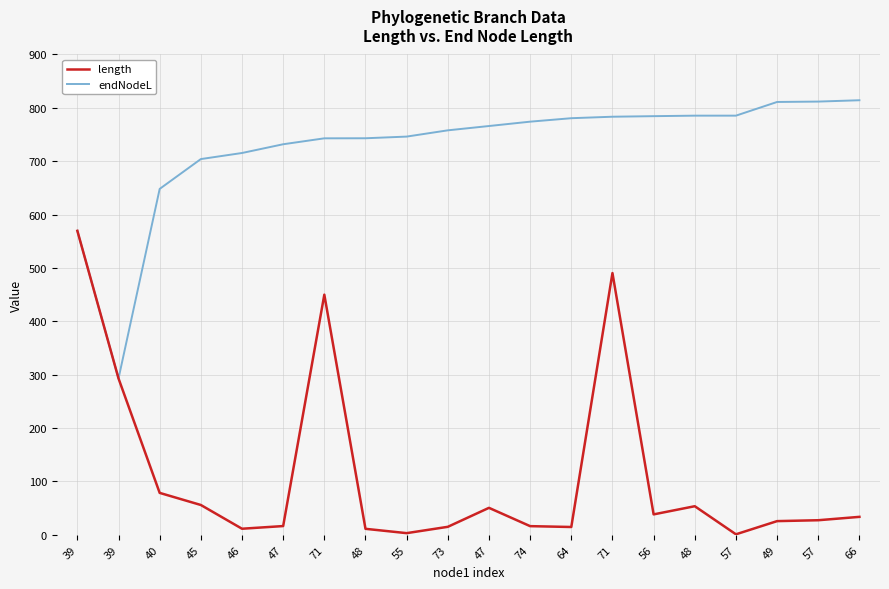

Reading right to left, what are all the values shown in this chart?

length: 66=33.6	57=27.3	49=25.7	57=1.0	48=53.6	56=38.3	71=490.4	64=14.6	74=16.2	47=50.5	73=15.0	55=3.1	48=11.2	71=450.0	47=16.4	46=11.4	45=55.9	40=78.6	39=292.9	39=569.6
endNodeL: 66=814.3	57=811.8	49=811.0	57=785.4	48=785.4	56=784.4	71=783.4	64=780.6	74=774.1	47=766.0	73=757.9	55=746.2	48=743.0	71=742.9	47=731.8	46=715.4	45=704.0	40=648.2	39=292.9	39=569.6